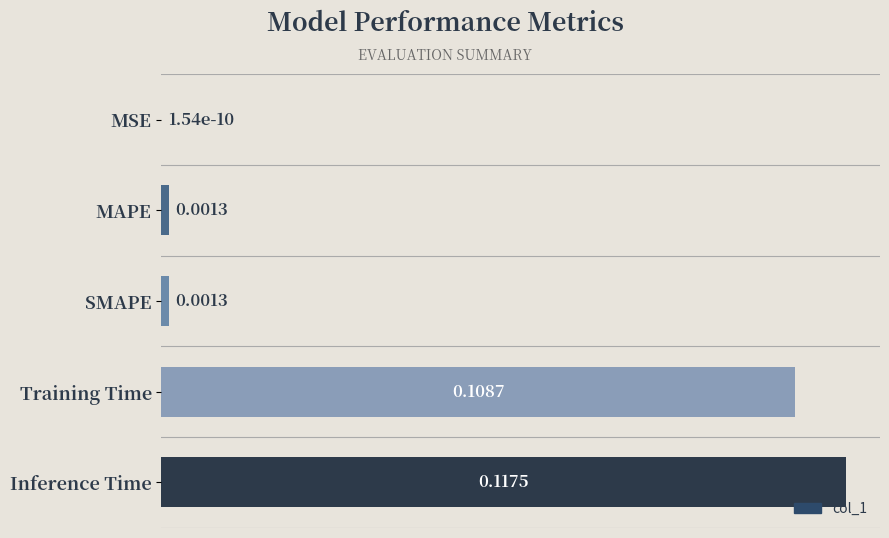

Which has a higher value, Training Time or MAPE?

Training Time